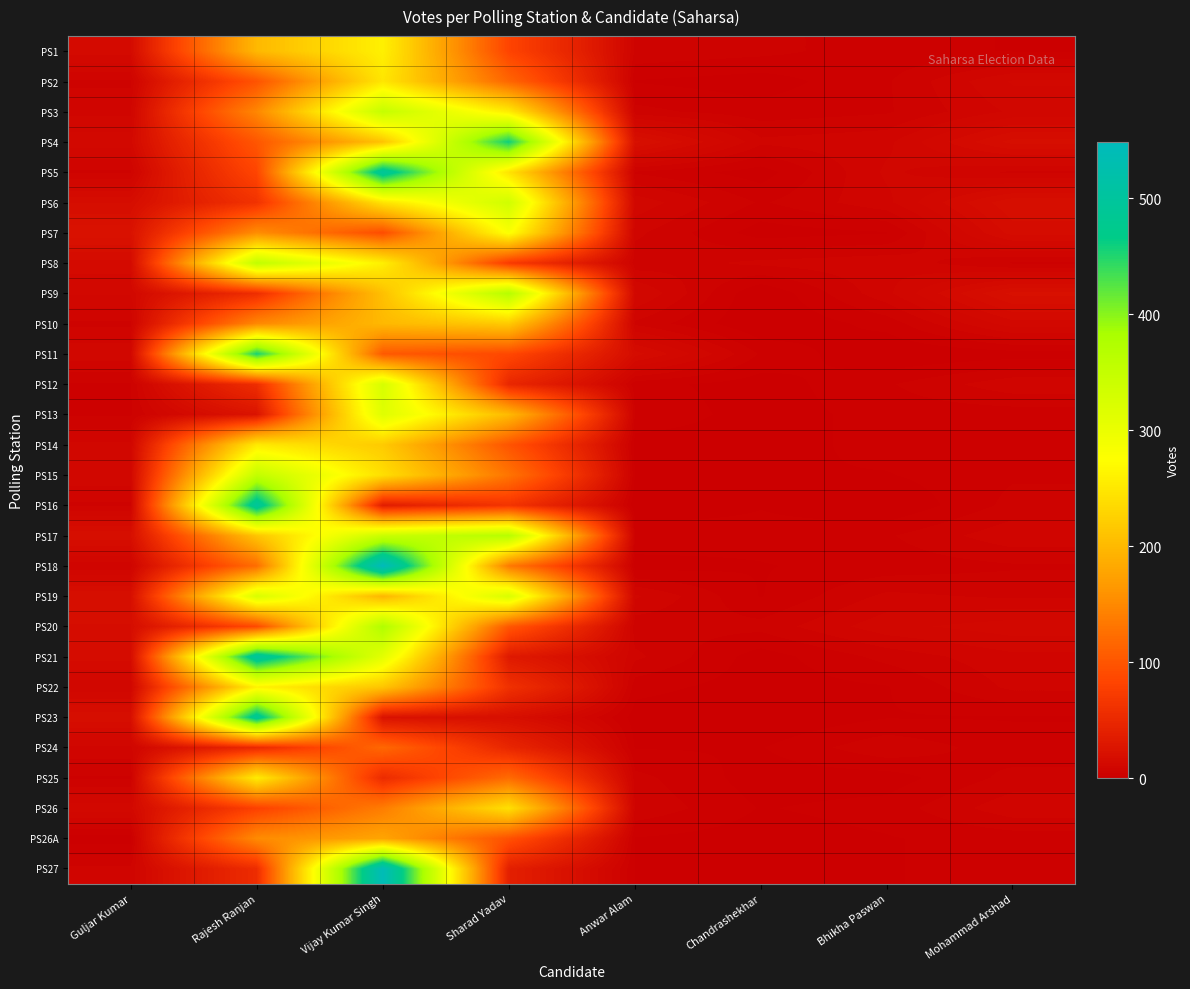

What is the difference between the highest and lowest values at Sharad Yadav?

441